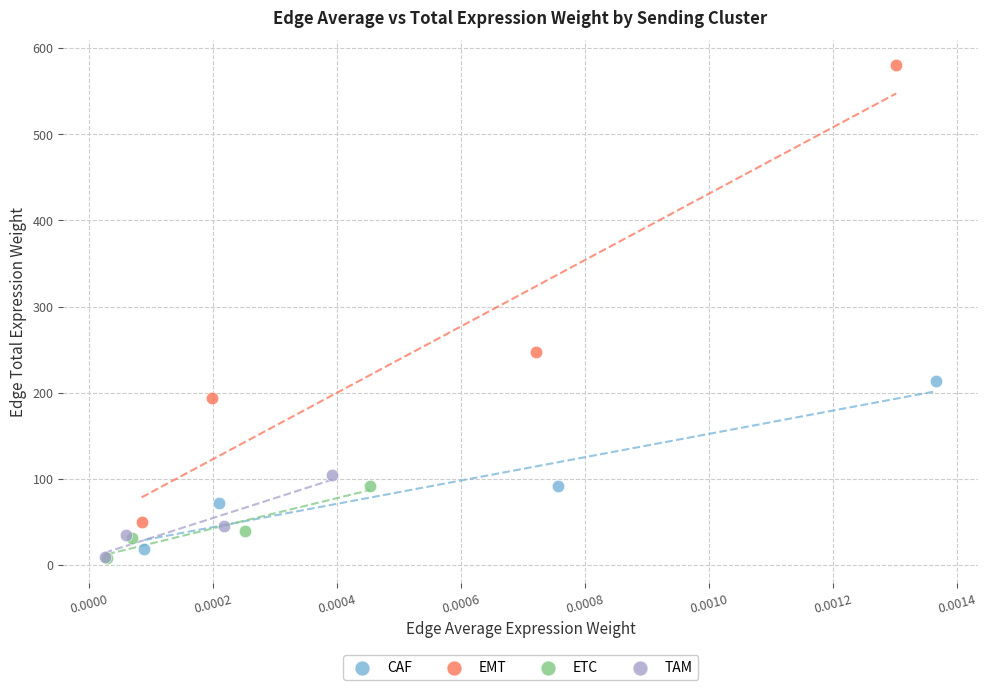

Which series contains the highest Y value?

EMT